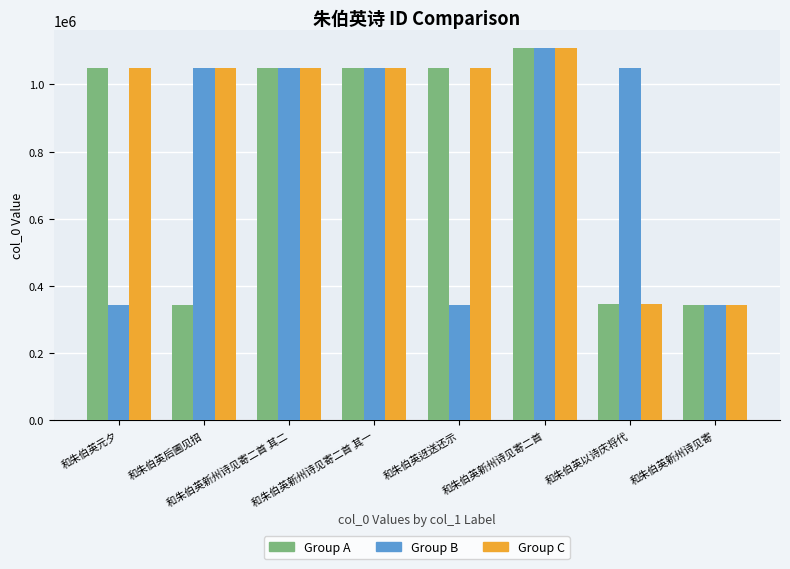

Is the value of Group A at 和朱伯英新州诗见寄二首 greater than the value of Group C at 和朱伯英以诗庆将代?

Yes